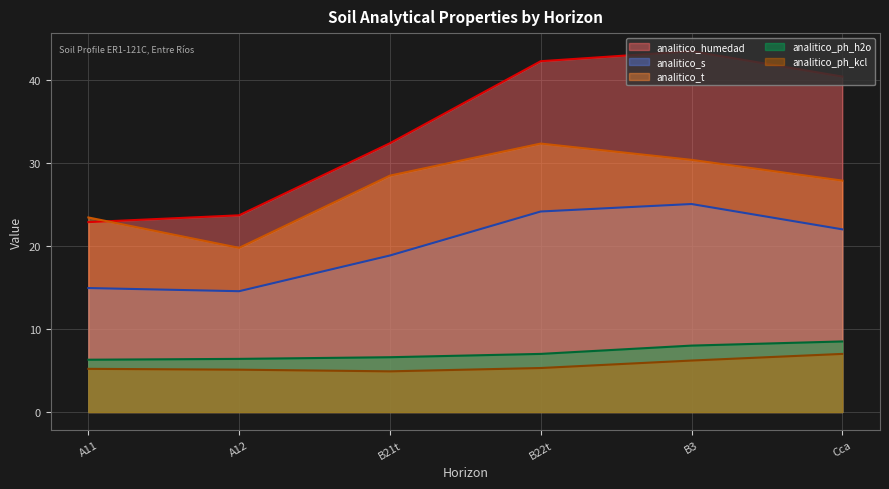

Which label corresponds to the smallest value in the chart?

B21t